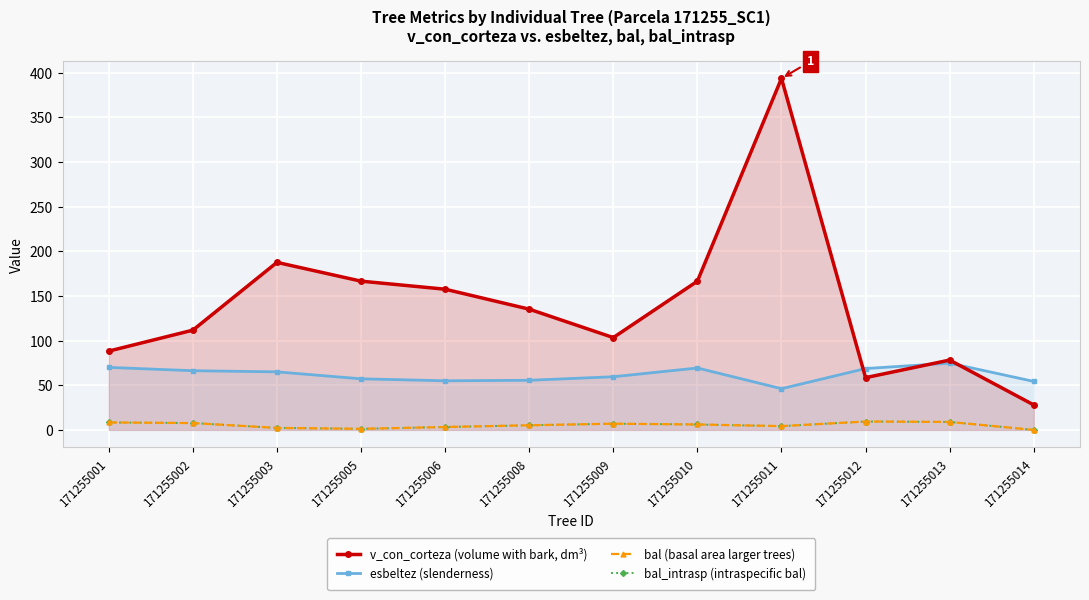

What is the lowest value of the esbeltez (slenderness) series?

46.1